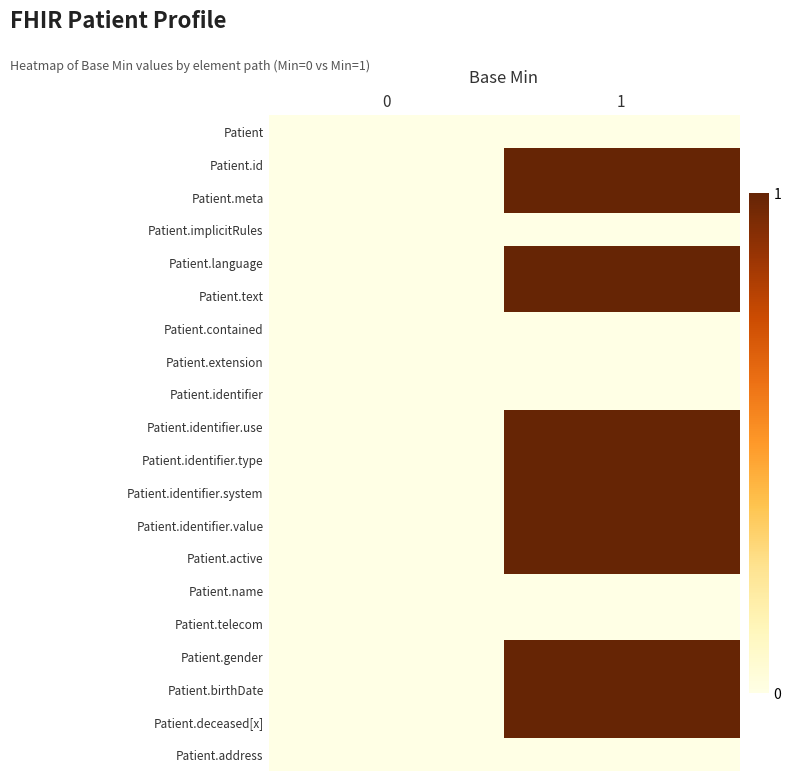

Reading left to right, transcribe all the data shown in this chart.

Patient: 0=0	1=0
Patient.id: 0=0	1=1
Patient.meta: 0=0	1=1
Patient.implicitRules: 0=0	1=0
Patient.language: 0=0	1=1
Patient.text: 0=0	1=1
Patient.contained: 0=0	1=0
Patient.extension: 0=0	1=0
Patient.identifier: 0=0	1=0
Patient.identifier.use: 0=0	1=1
Patient.identifier.type: 0=0	1=1
Patient.identifier.system: 0=0	1=1
Patient.identifier.value: 0=0	1=1
Patient.active: 0=0	1=1
Patient.name: 0=0	1=0
Patient.telecom: 0=0	1=0
Patient.gender: 0=0	1=1
Patient.birthDate: 0=0	1=1
Patient.deceased[x]: 0=0	1=1
Patient.address: 0=0	1=0